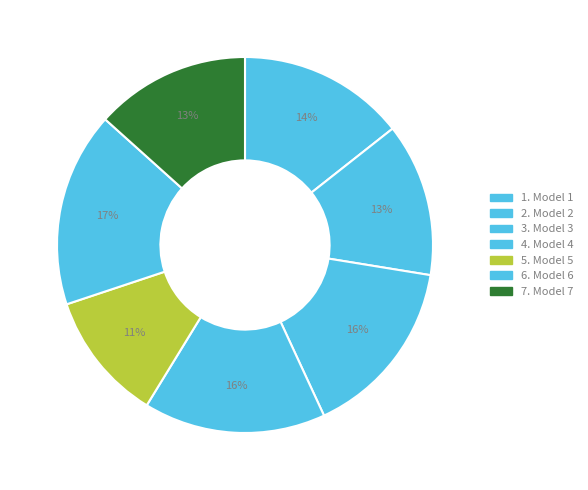

Count the number of slices in the pie.

7